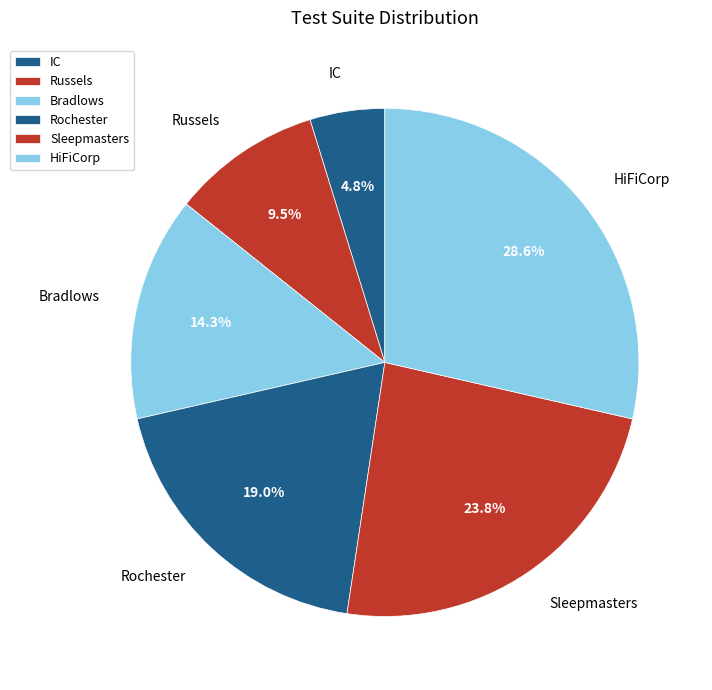

What is the smallest slice in the pie chart?

IC